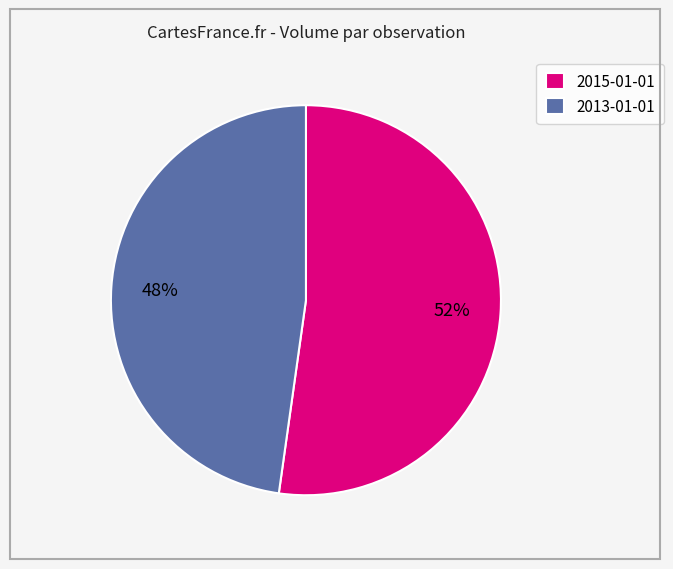

How many slices are in this pie chart?

2